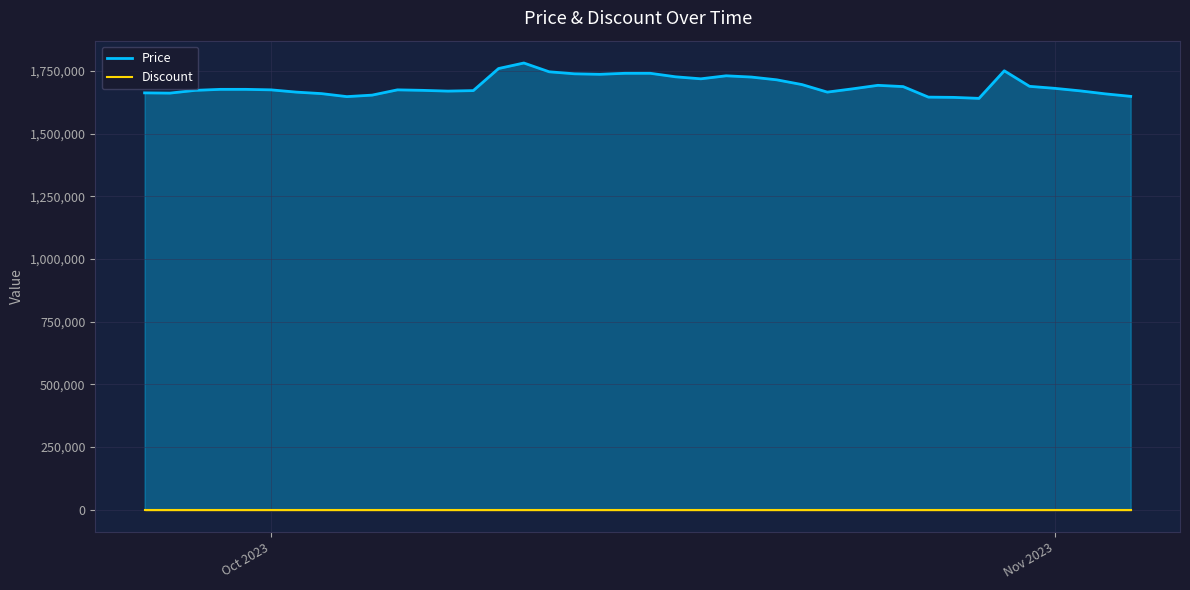

Does the chart display data point markers on the line(s)?

No